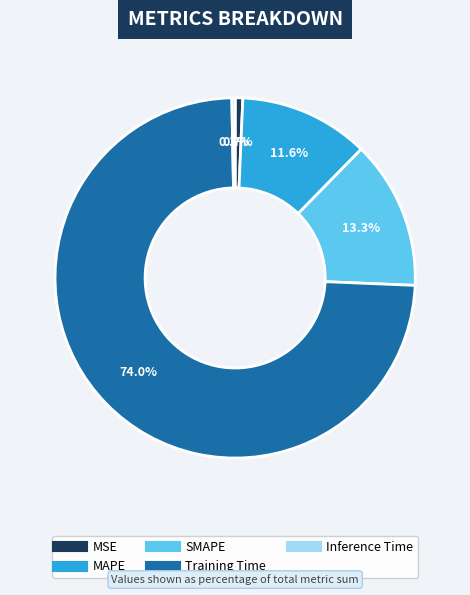

Count the number of slices in the pie.

5